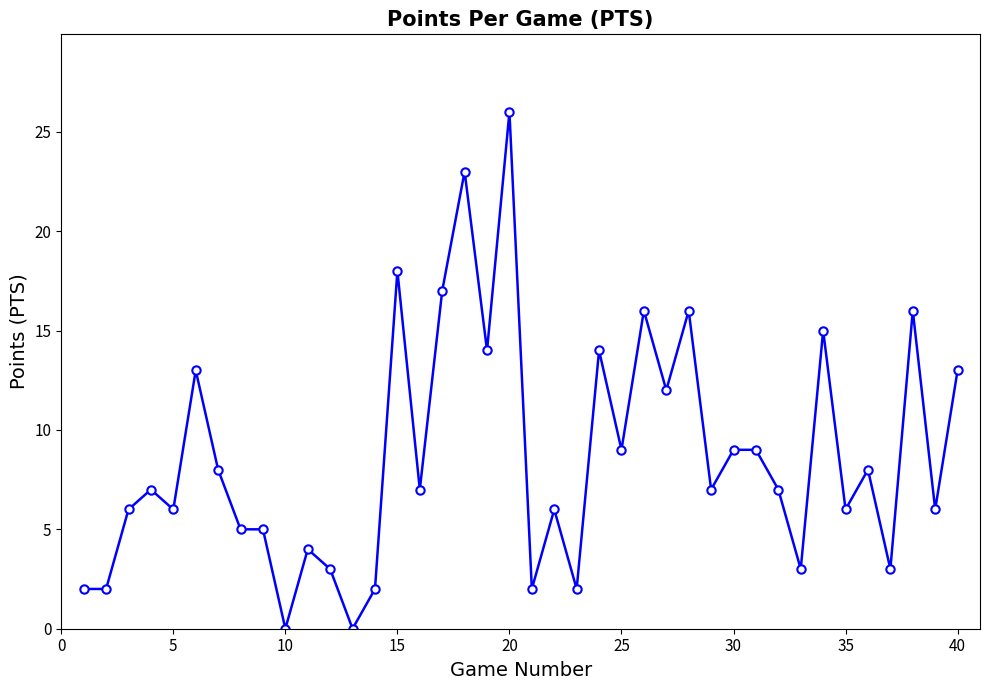

What is the greatest value displayed?

26